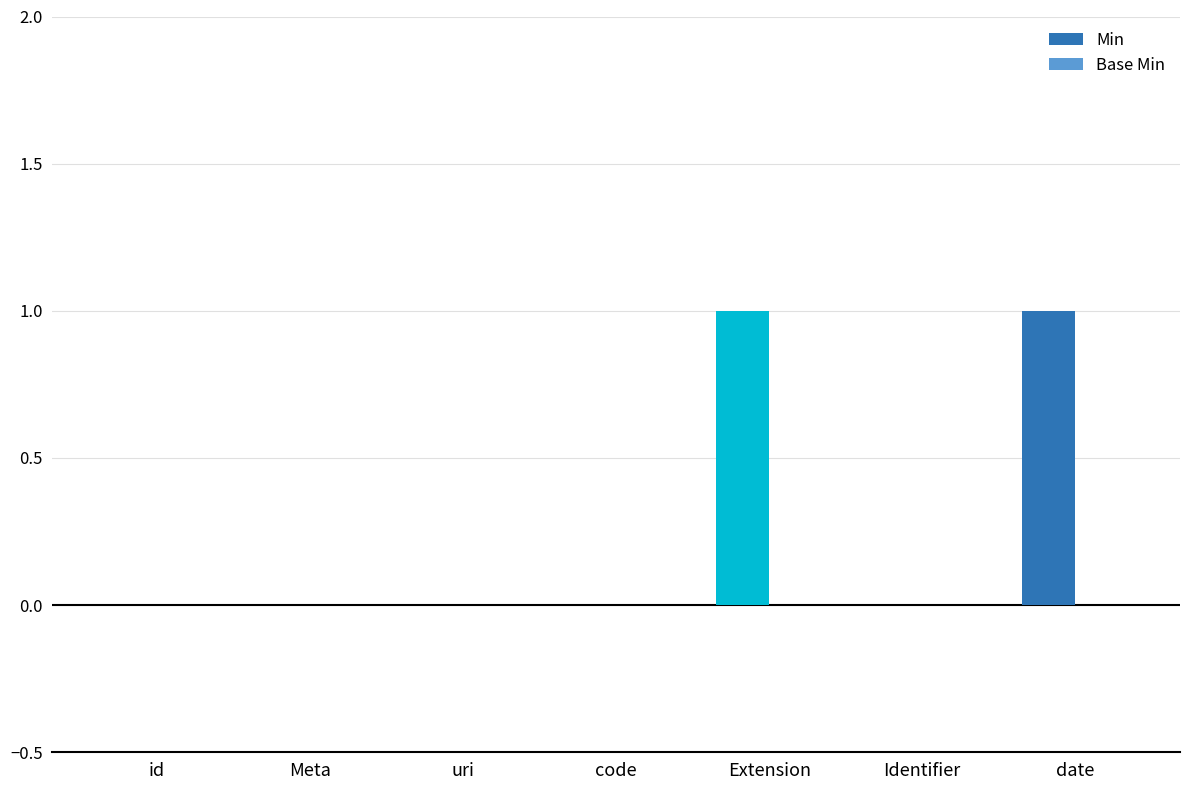

Between Extension and uri, which is larger?

Extension